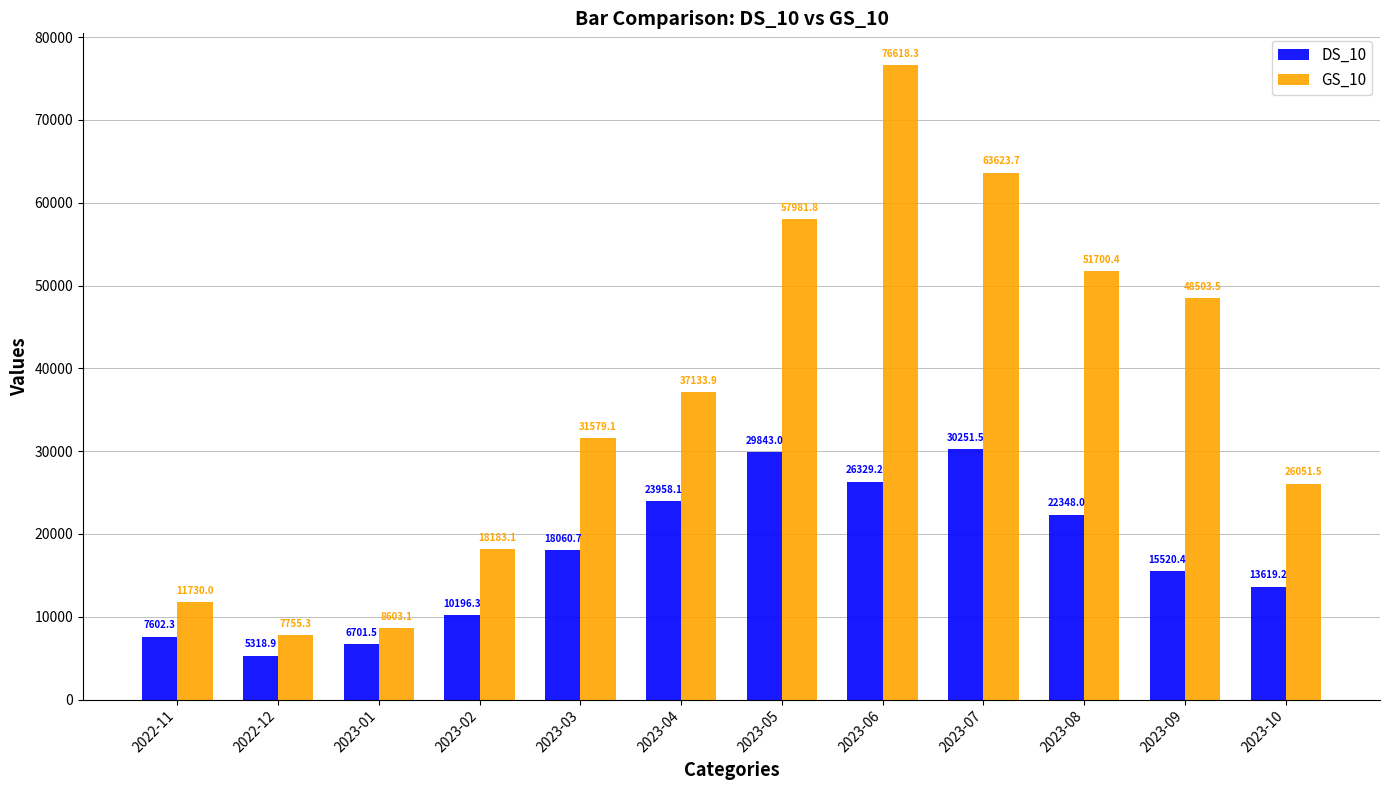

Is it true that DS_10 equals 30251.5 at 2023-07?

True